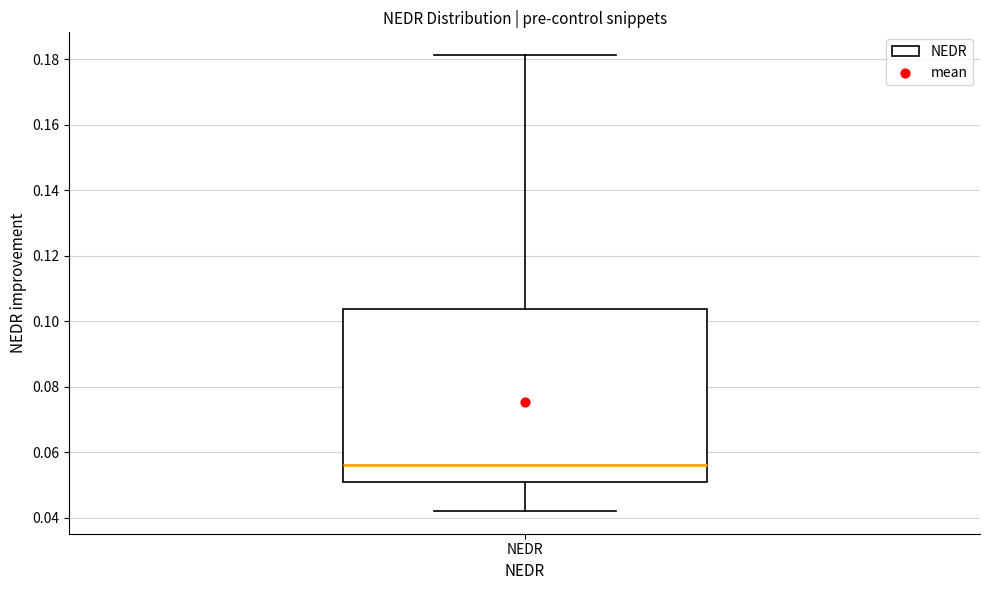

Transcribe this box plot: give where the median line is, the range the box spans, and where the two whiskers end, as read against the y-axis. The values are not printed on the chart, so give them approximately, as read against the axis.

median 0.056, box 0.050 to 0.104, whiskers 0.042 to 0.182